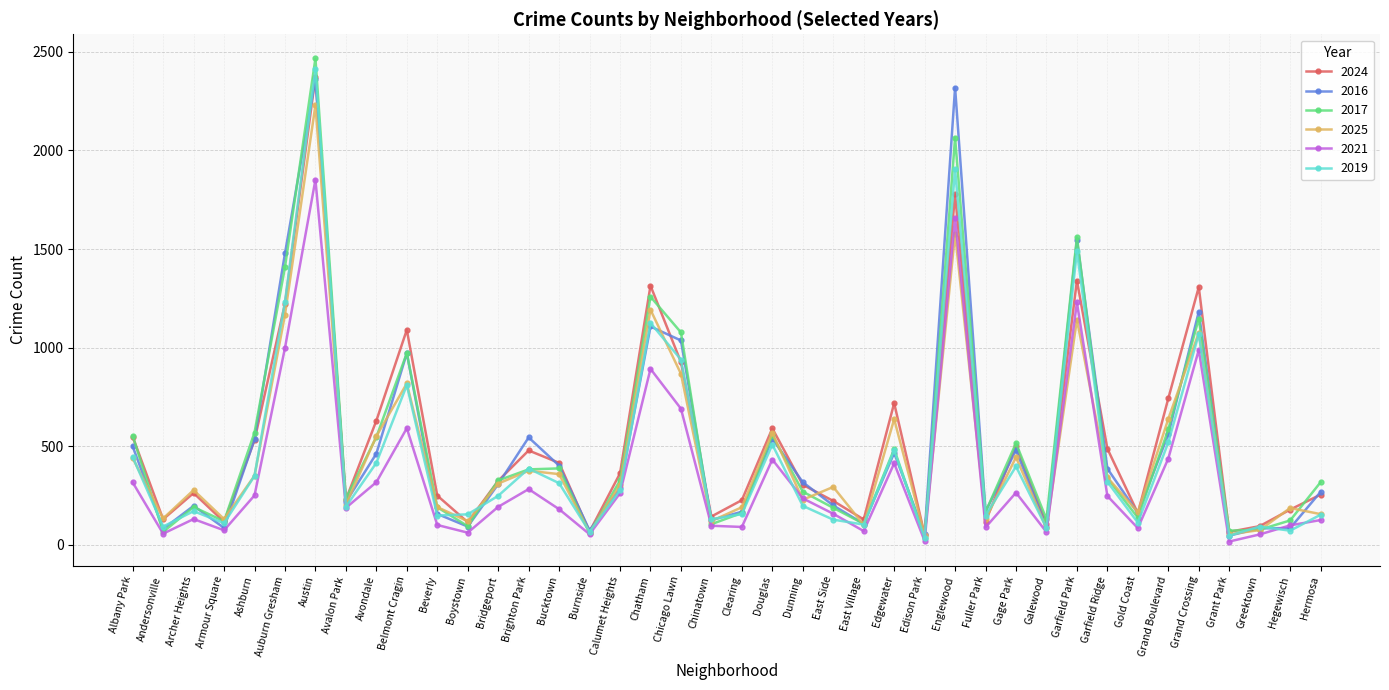

Which label corresponds to the largest value in the chart?

Austin